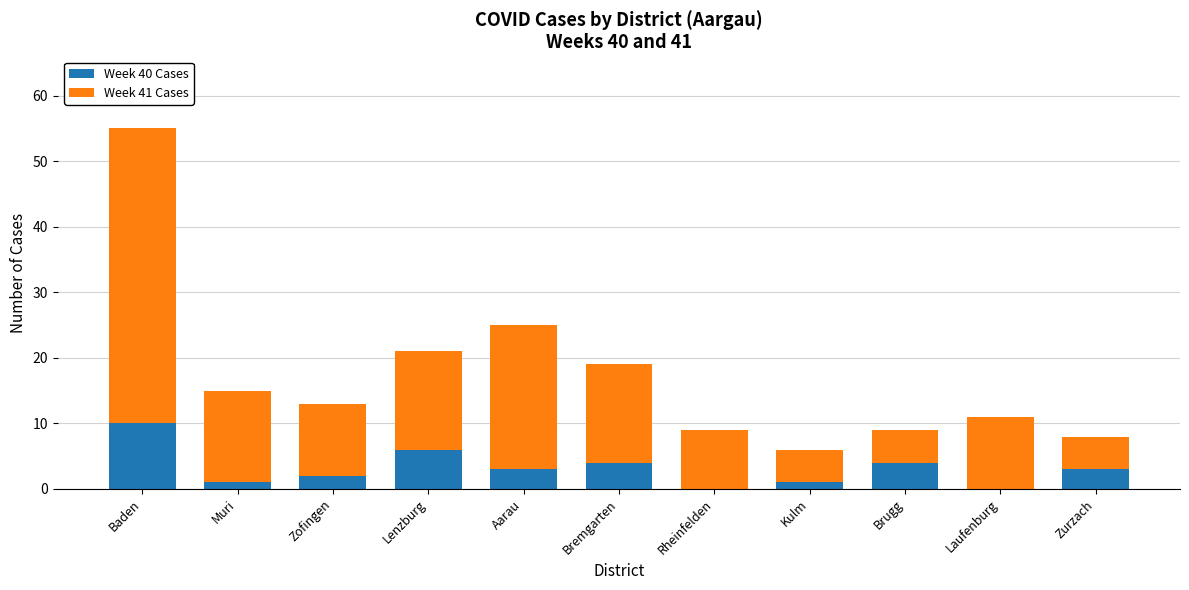

True or false: Week 40 Cases has a value of 6 at Brugg.

False